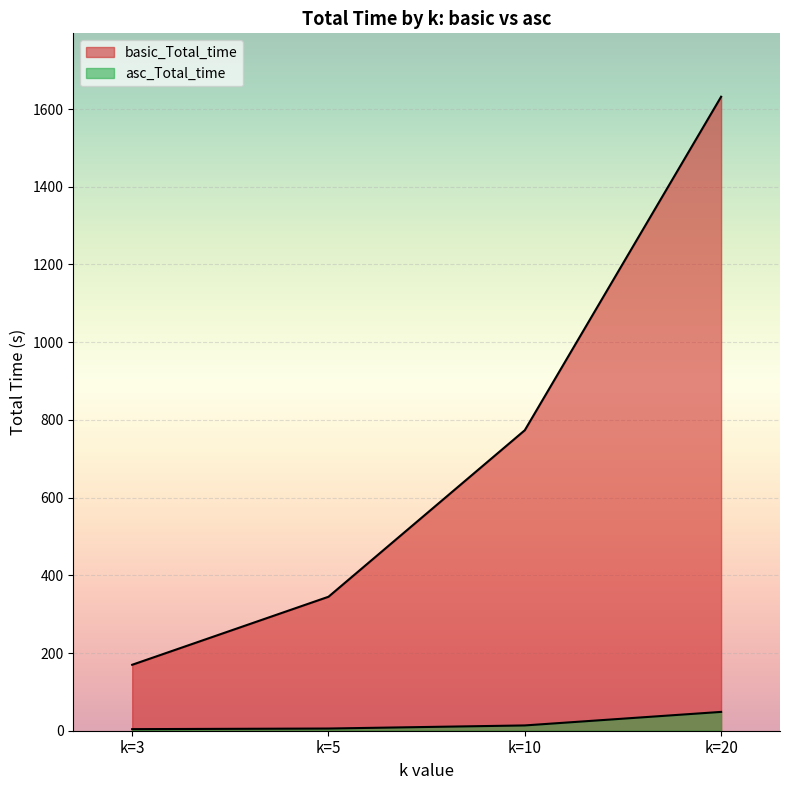

True or false: basic_Total_time and asc_Total_time intersect in this chart.

False